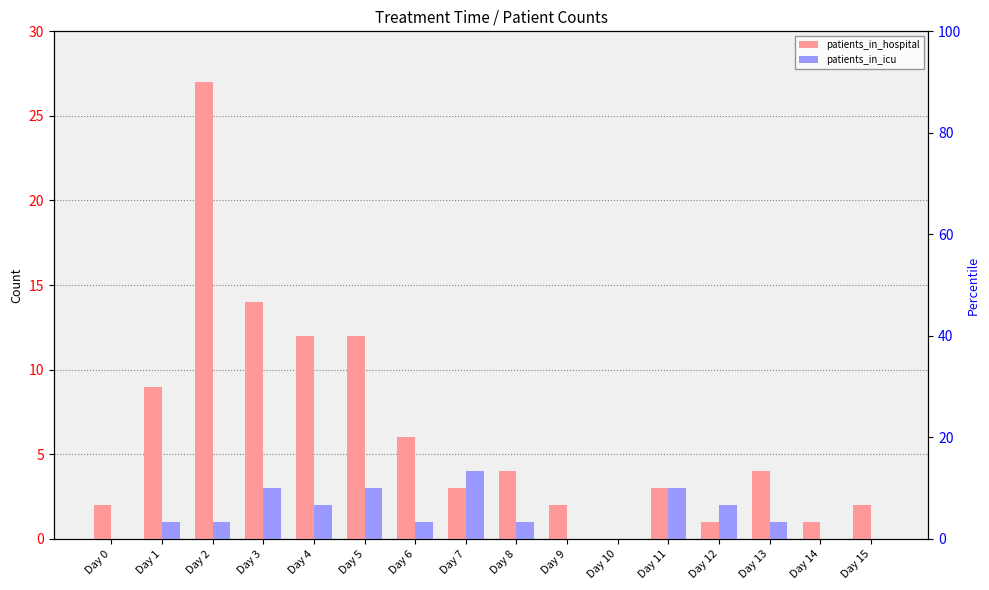

How many data points in patients_in_hospital are above 4?

6